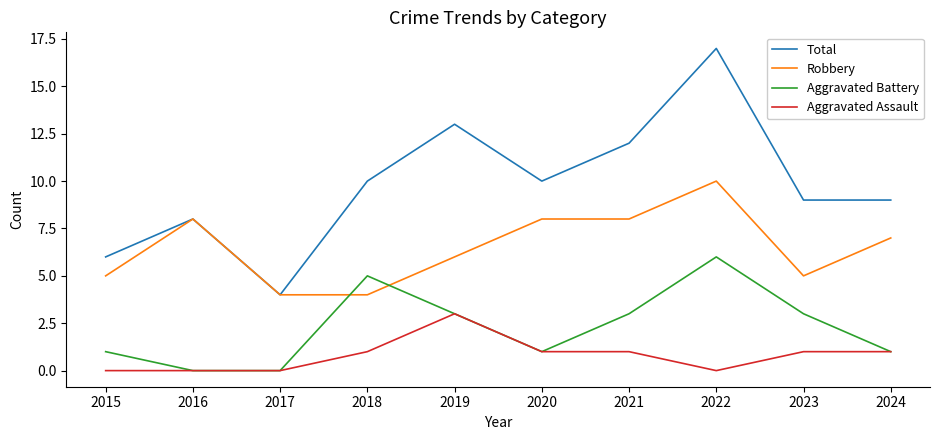

Is it true that Aggravated Battery equals 4 at 2019?

False